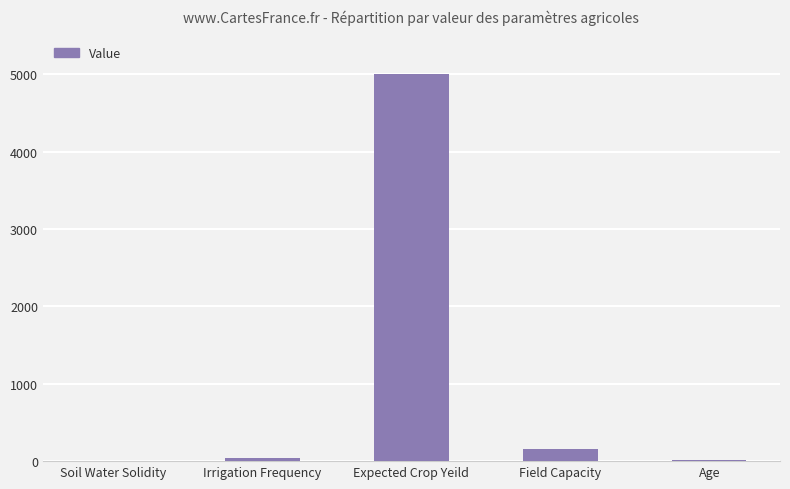

Read the value at Soil Water Solidity.

5.0